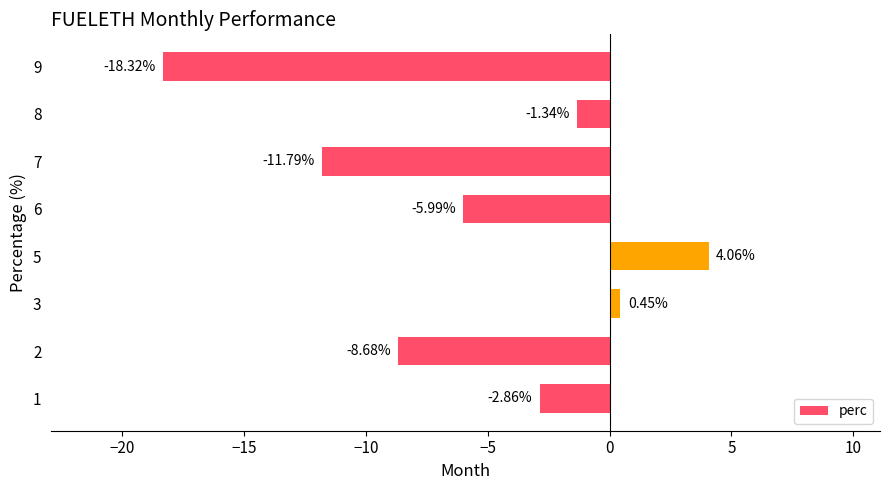

Does the chart contain stacked bars?

No